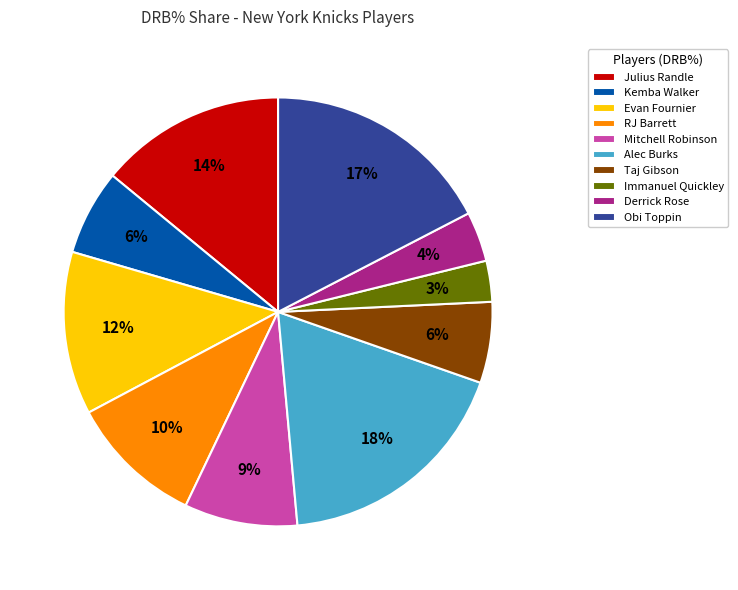

Combined, do Evan Fournier and Julius Randle account for over 50%?

No